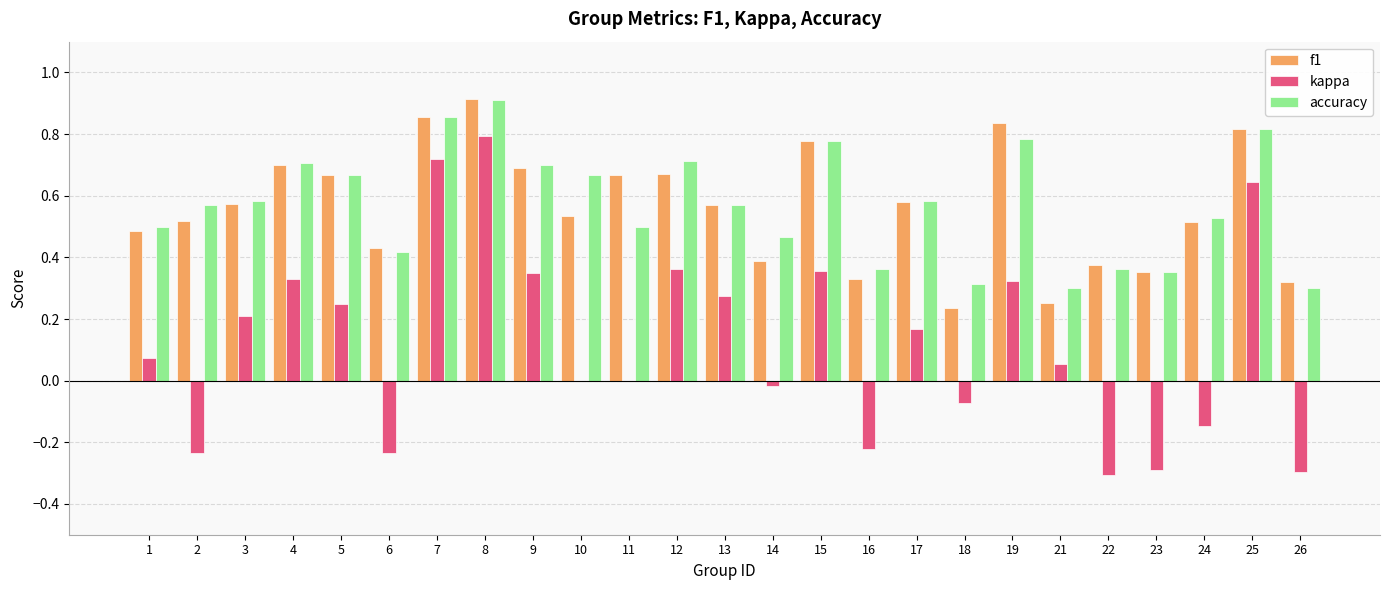

What is the sum of all kappa values?

3.1